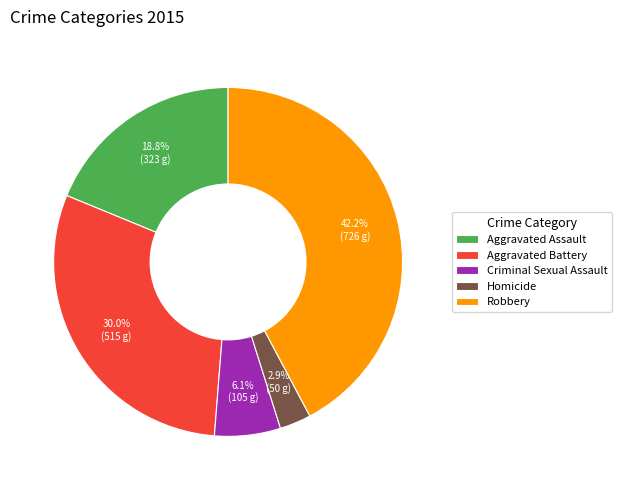

How many slices are in this pie chart?

5